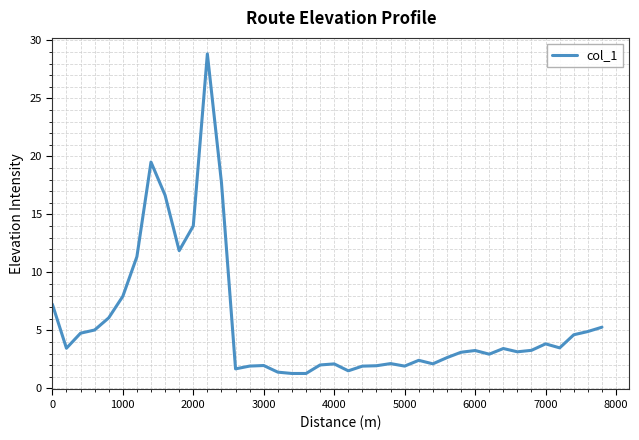

What is the minimum value shown in the chart?

1.3